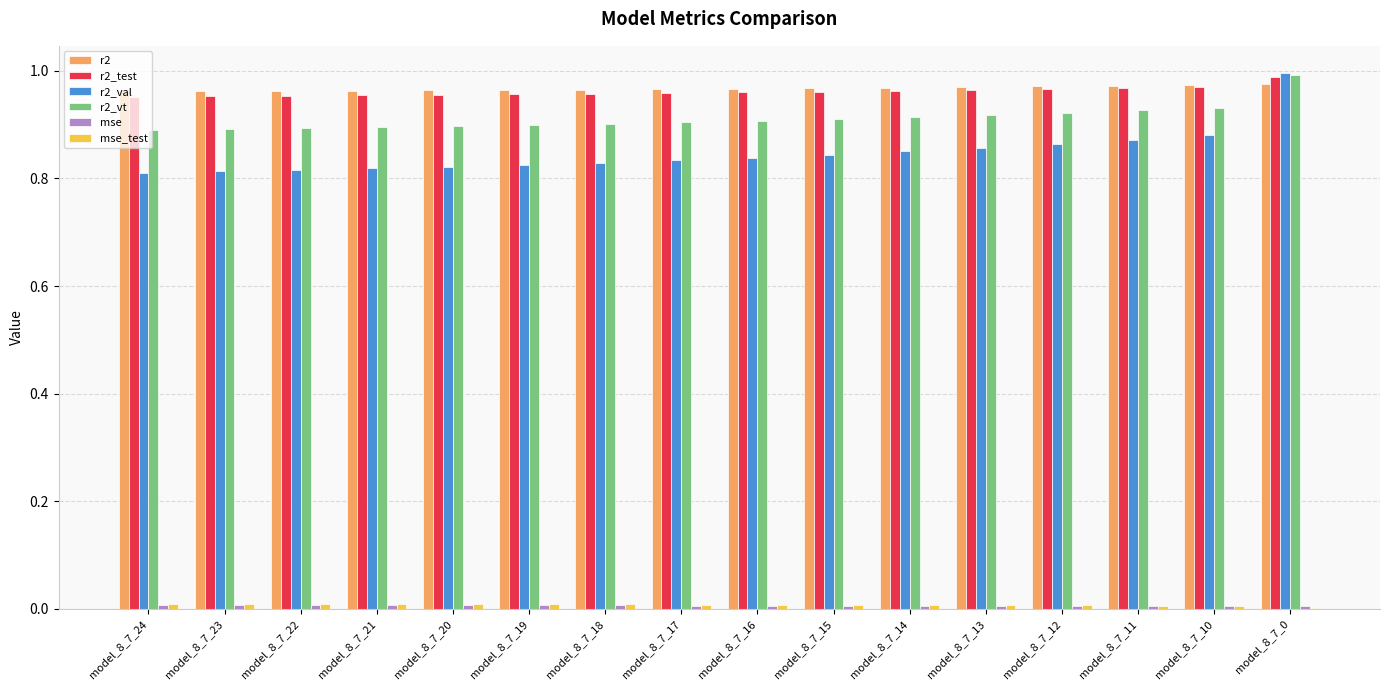

True or false: r2 has a value of 1.4 at model_8_7_12.

False